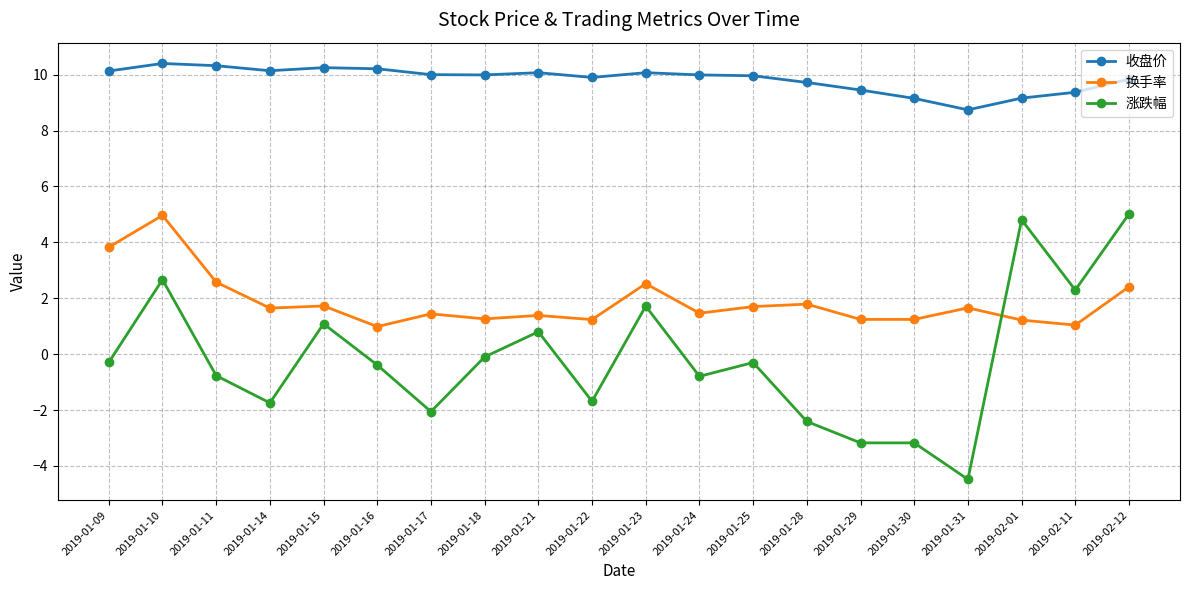

What is the difference between the second highest and second lowest values in the 收盘价 series?

1.2